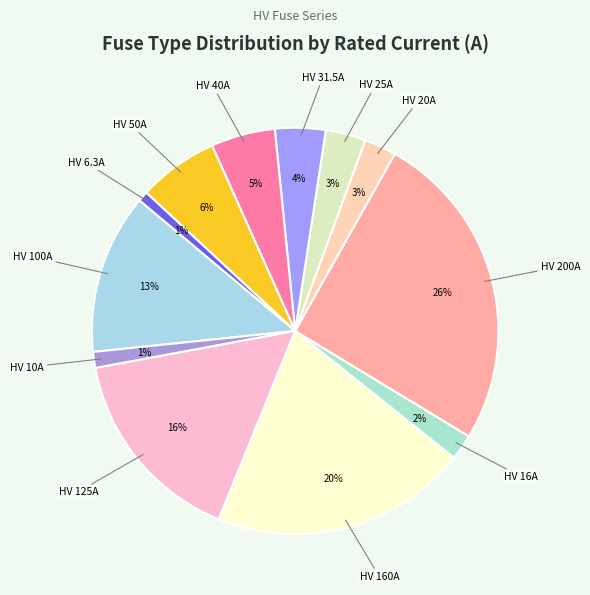

Rank the categories by value from highest to lowest.

HV 200A, HV 160A, HV 125A, HV 100A, HV 50A, HV 40A, HV 31.5A, HV 25A, HV 20A, HV 16A, HV 10A, HV 6.3A